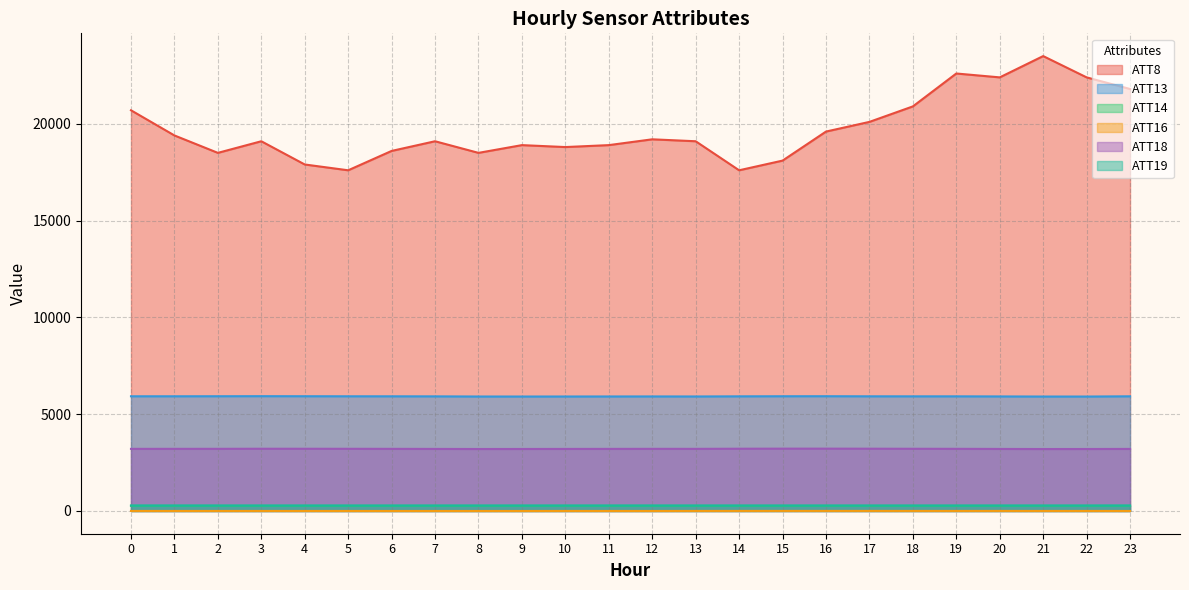

List the labels in order of ATT13 value, smallest first.

22, 21, 9, 8, 10, 13, 11, 20, 12, 7, 19, 18, 14, 17, 6, 23, 5, 1, 0, 15, 2, 4, 16, 3